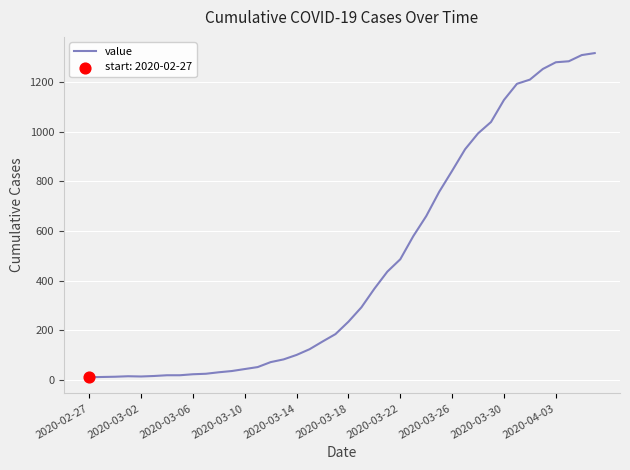

What is the difference between the maximum and minimum values?

1308